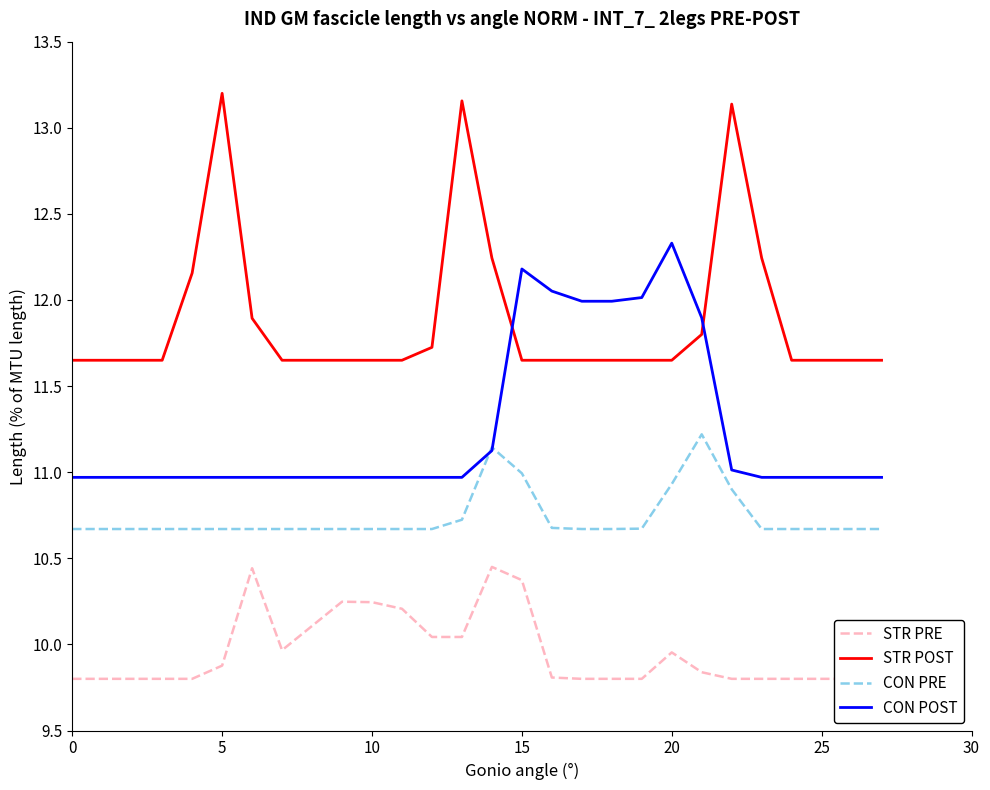

How many times do STR POST and CON POST cross each other?

2